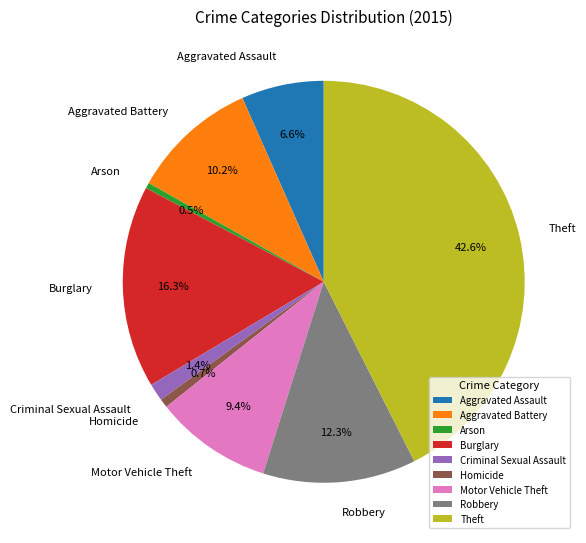

Is there a majority slice in this chart?

No